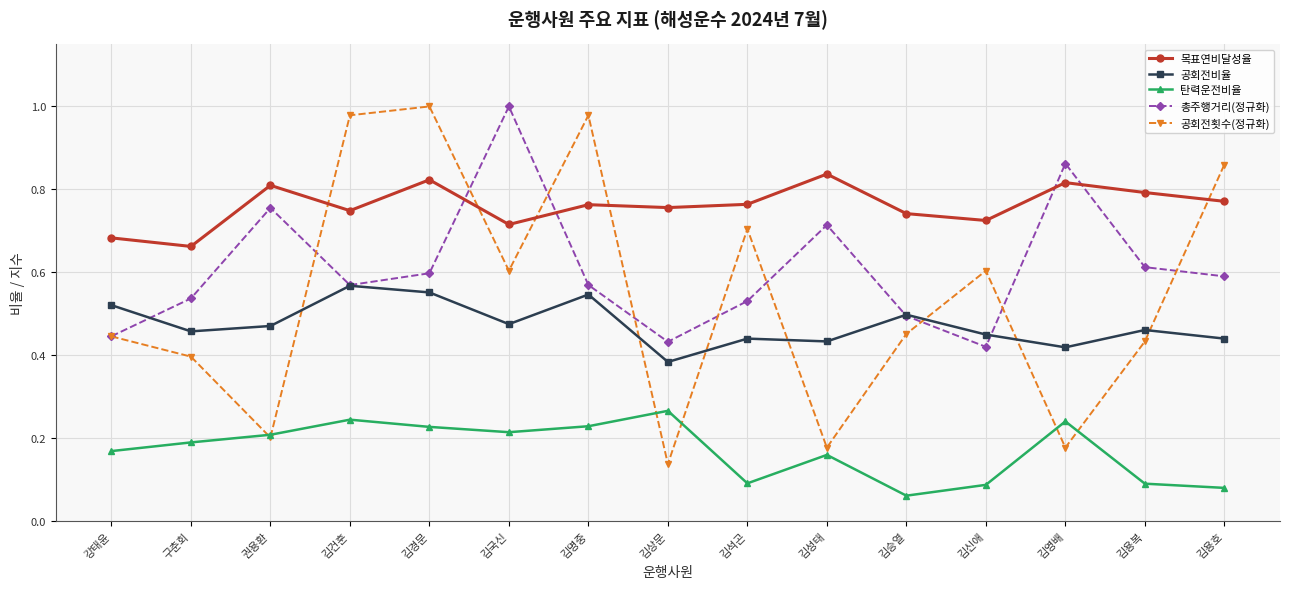

At which label does 공회전비율 reach its minimum?

김상문